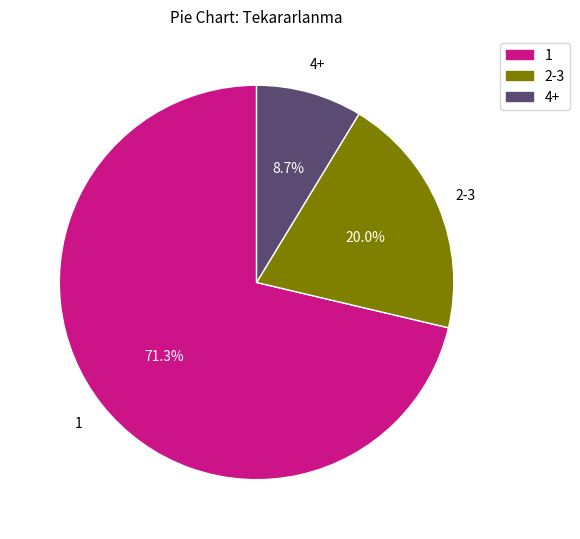

Approximately how many times larger is the value at 4+ compared to 2-3?

0.4